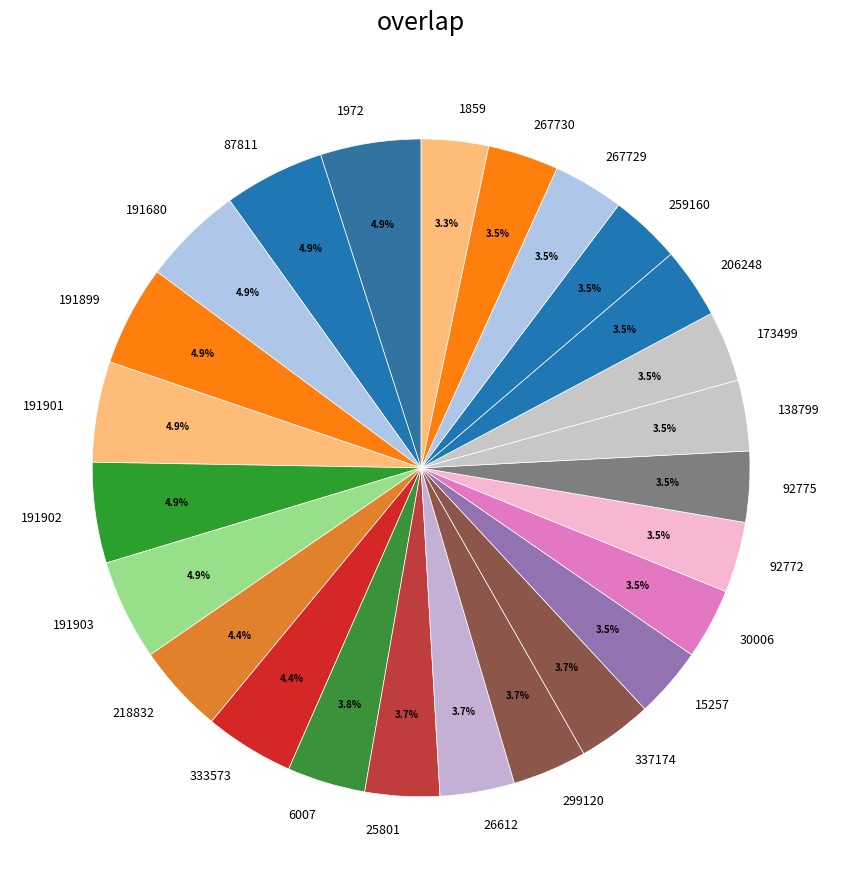

To the nearest percent, what is the difference between the largest and smallest slice percentages?

2%